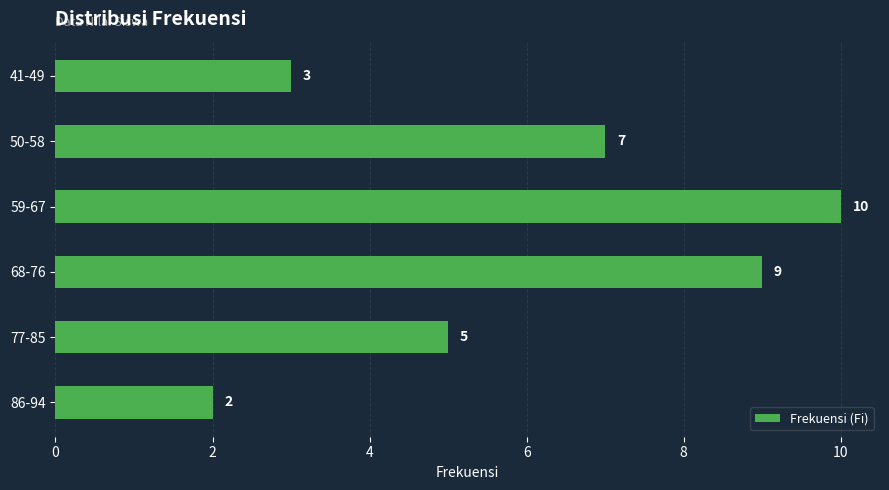

What is the difference between the maximum and minimum values?

8